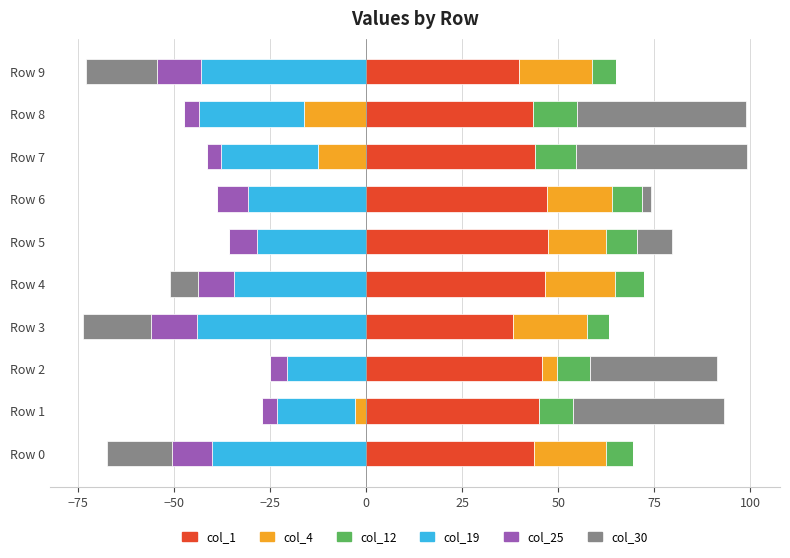

How many groups of bars are there?

10